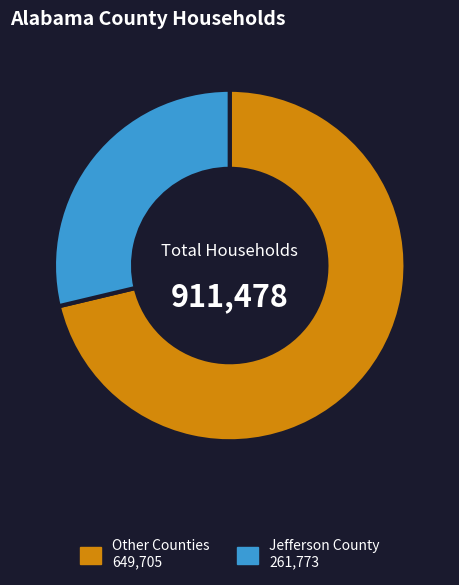

How many segments does this pie chart have?

2